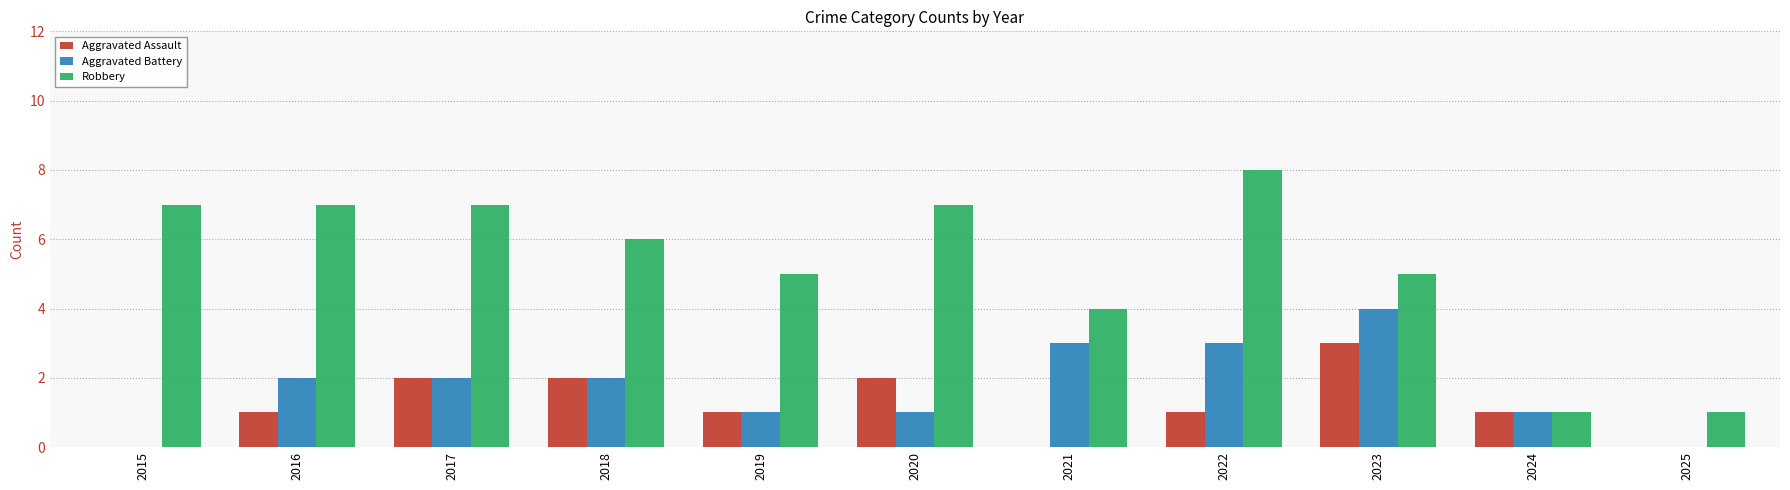

What are all the series names shown in the legend?

Aggravated Assault, Aggravated Battery, Robbery